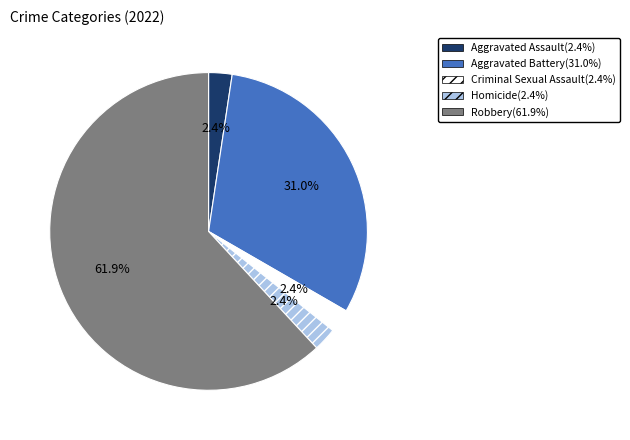

Between Aggravated Battery and Criminal Sexual Assault, which is larger?

Aggravated Battery